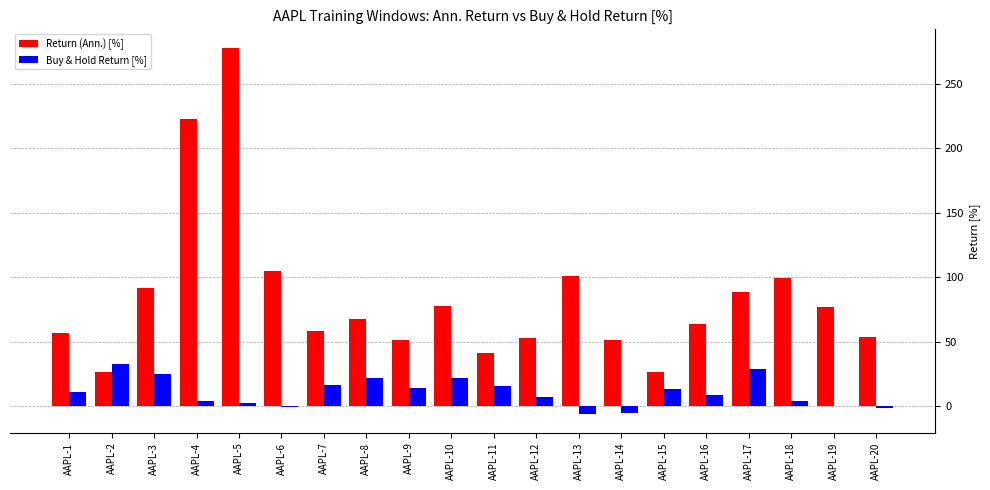

What is the maximum value for Buy & Hold Return [%]?

33.1